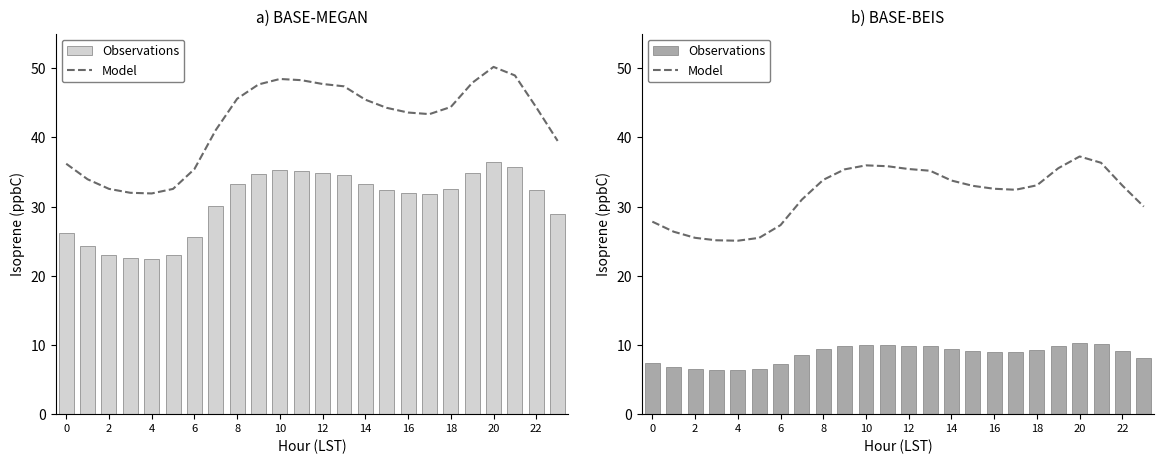

The value of Model at 8 is 53.5. True or false?

False